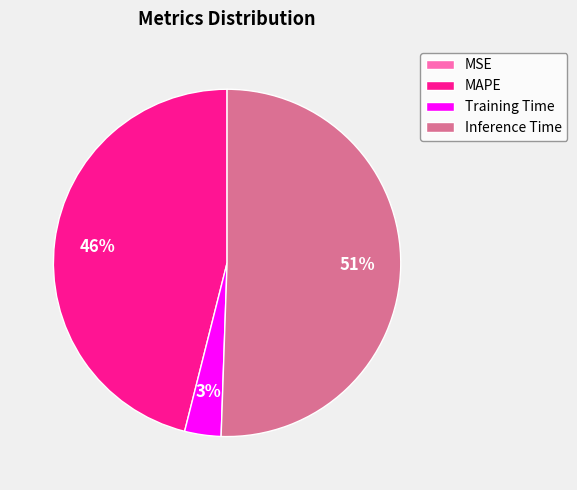

To the nearest percent, what is the combined percentage of Training Time and Inference Time?

54%